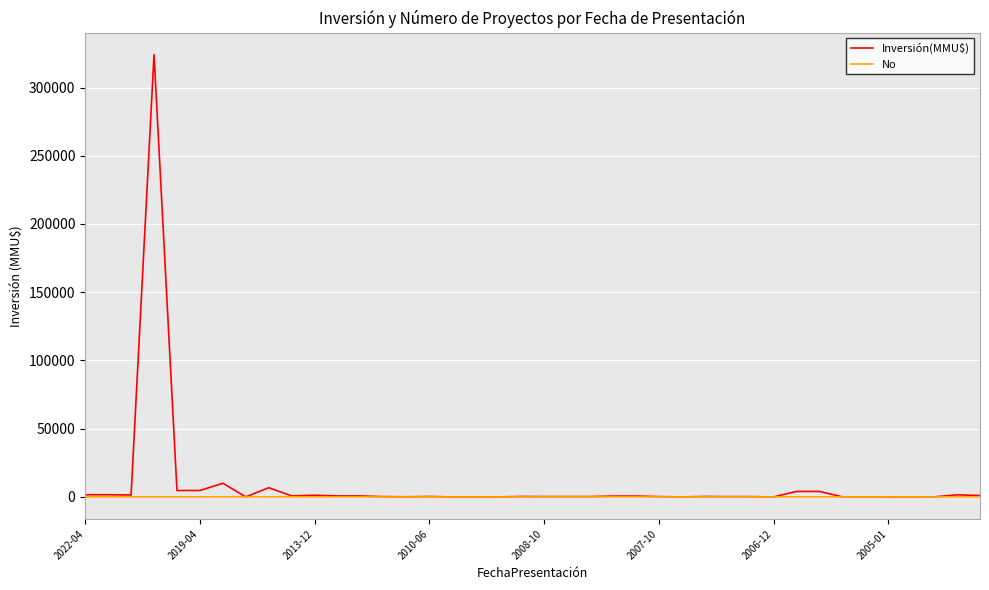

What is the highest value of the Inversión(MMU$) series?

324020